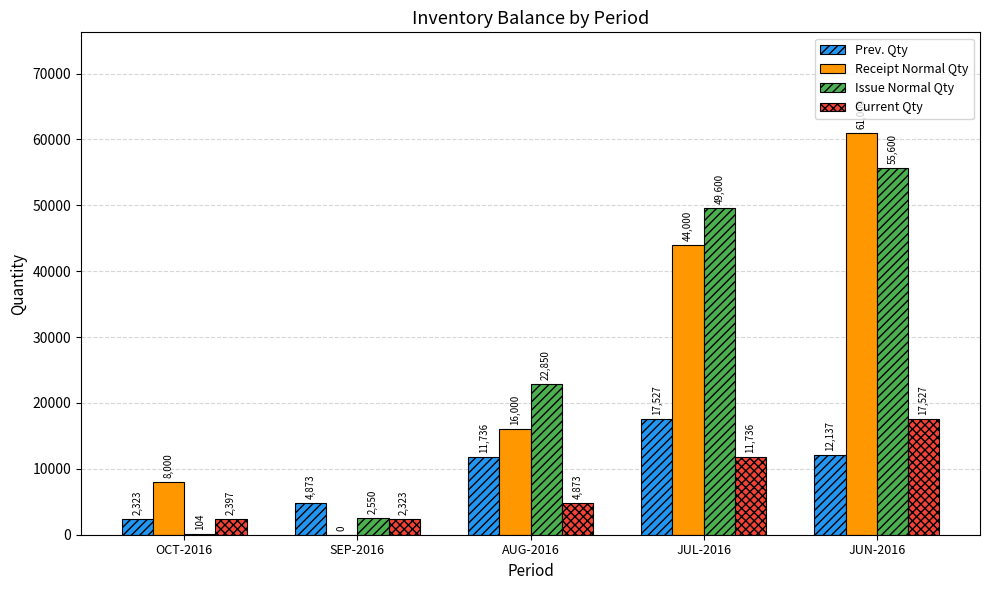

Which series changed the most between OCT-2016 and AUG-2016?

Issue Normal Qty